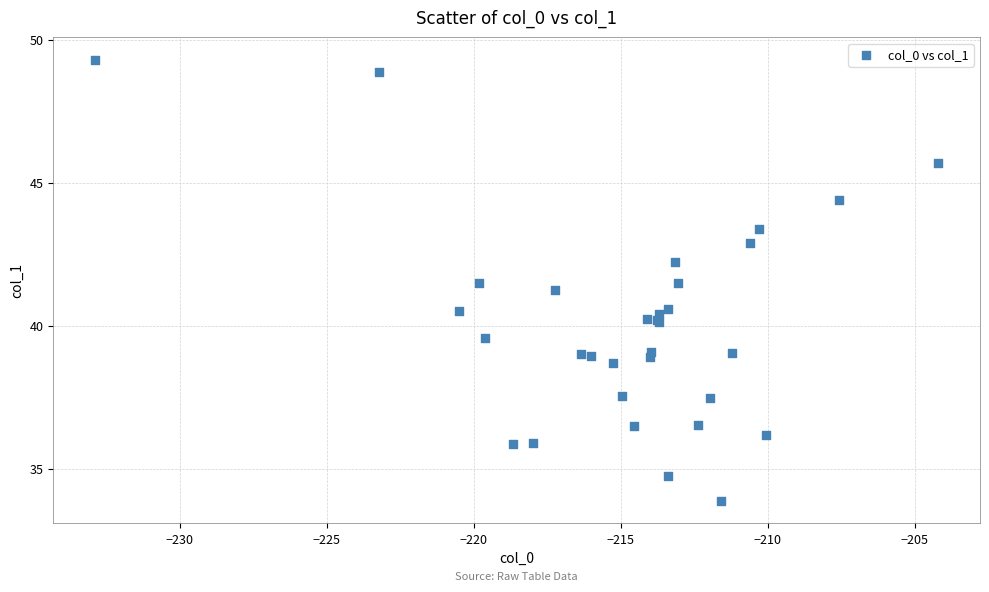

What Y value in the scatter plot is closest to 41?

41.3